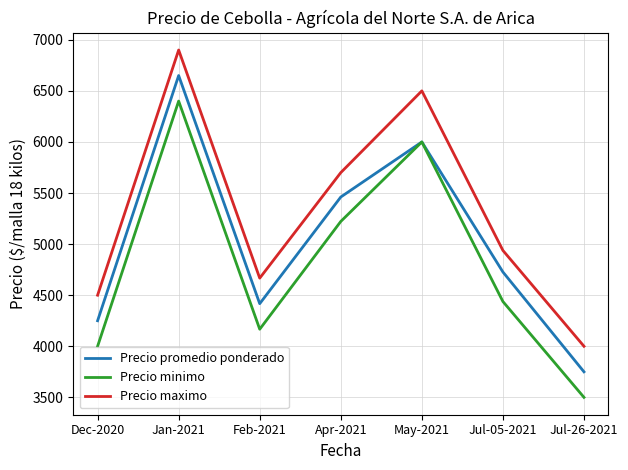

List the labels in order of Precio promedio ponderado value, smallest first.

Jul-26-2021, Dec-2020, Feb-2021, Jul-05-2021, Apr-2021, May-2021, Jan-2021